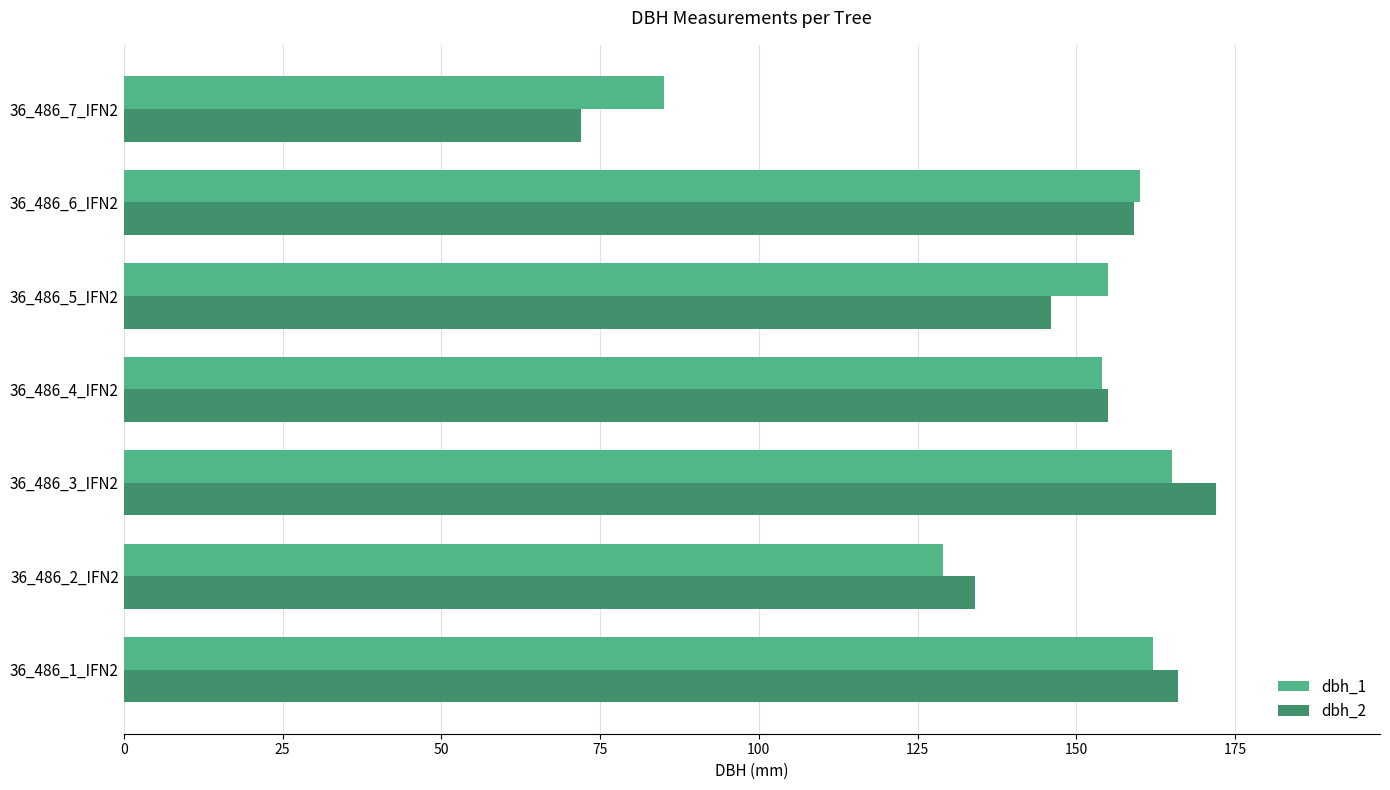

What is the smallest value displayed?

72